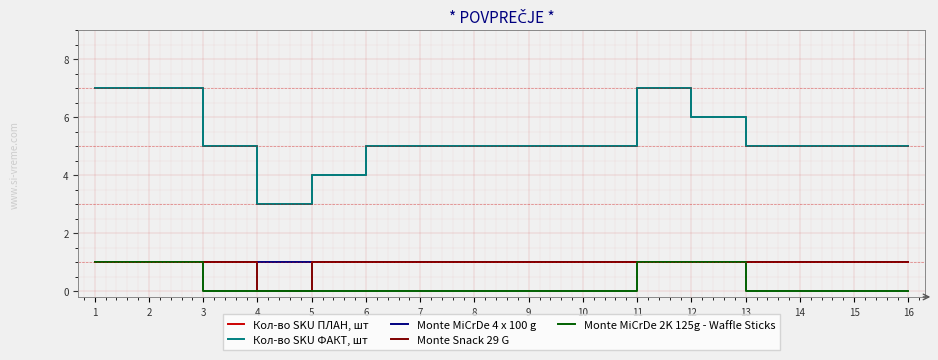

What is the highest value of the Кол-во SKU ПЛАН, шт series?

7